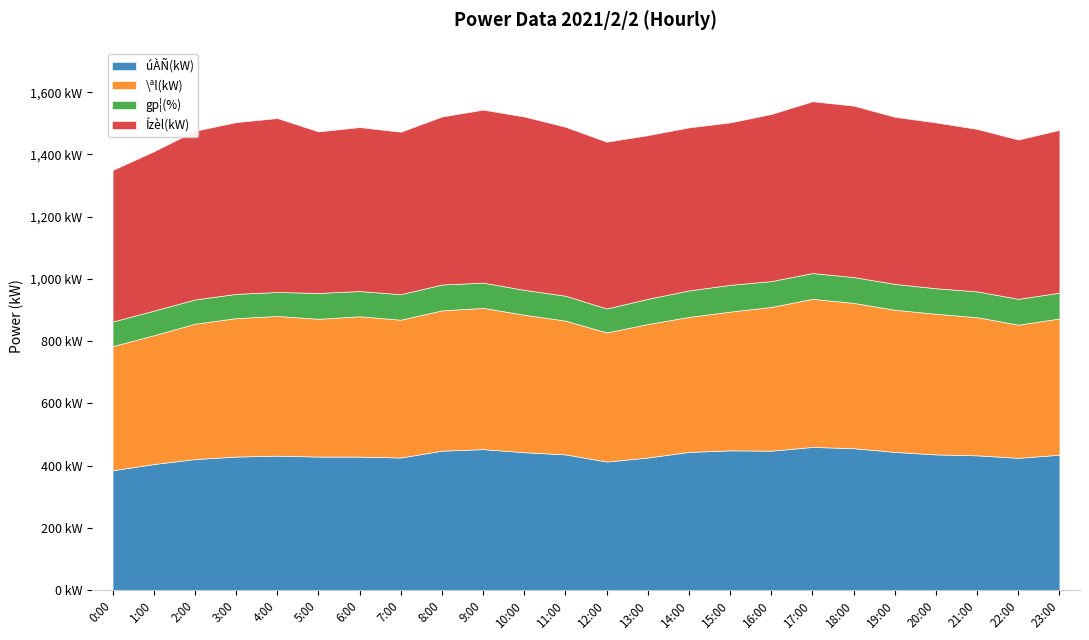

Read the úÀÑ(kW) value at 13:00.

426